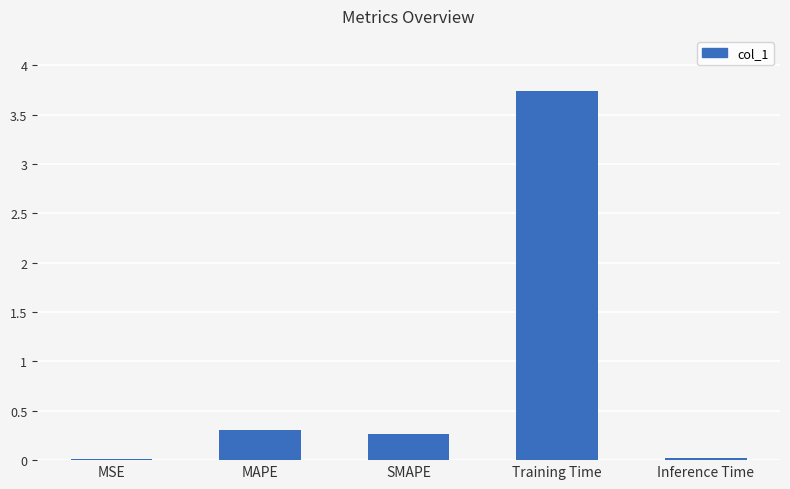

Which label corresponds to the largest value in the chart?

Training Time